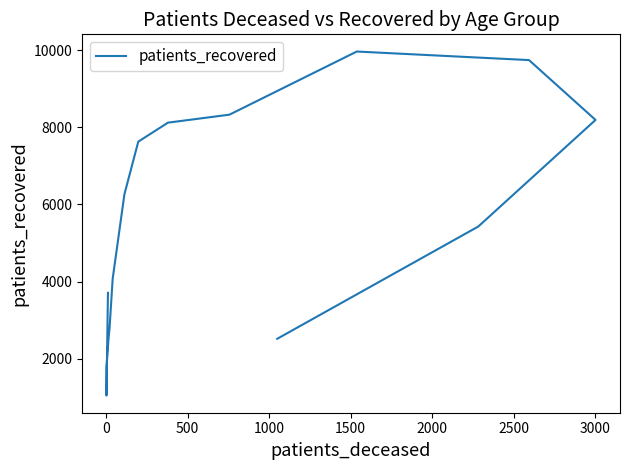

Does the chart display data point markers on the line(s)?

No